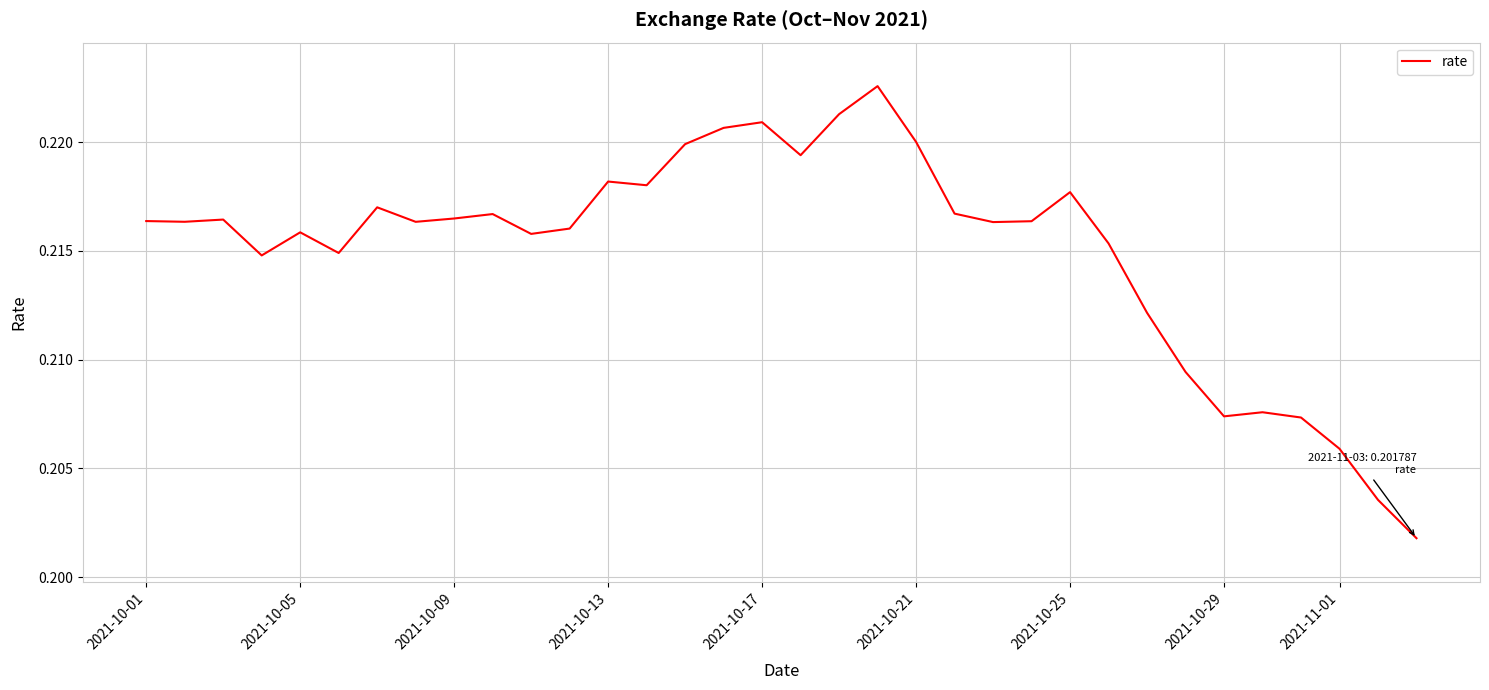

What is the average value?

0.2